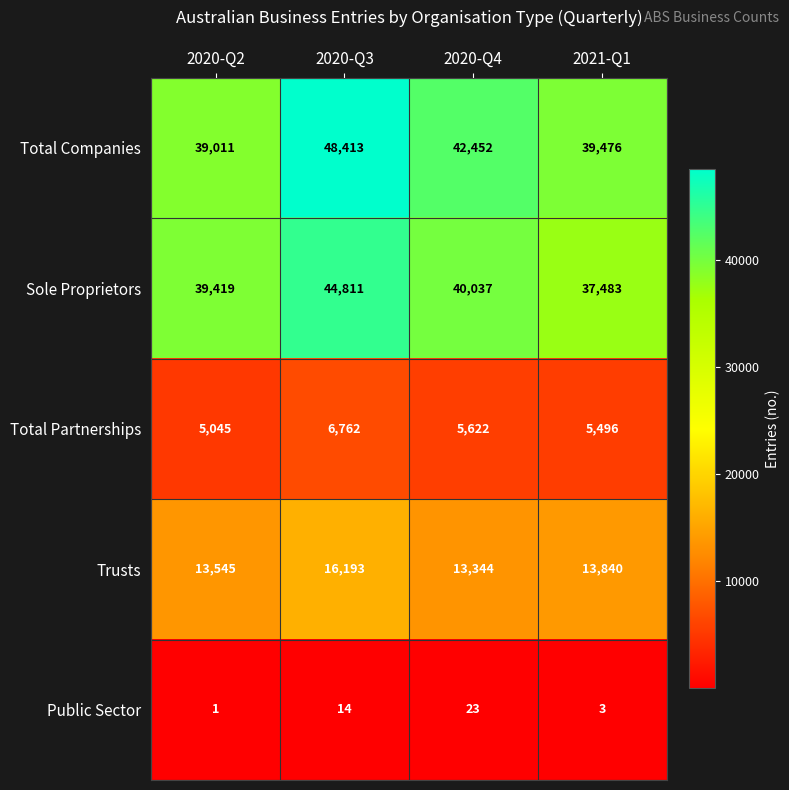

Which category has the highest value across all series?

2020-Q3